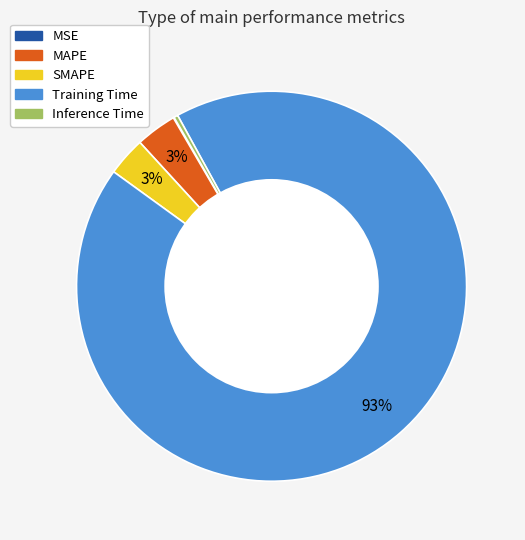

What is the majority slice?

Training Time